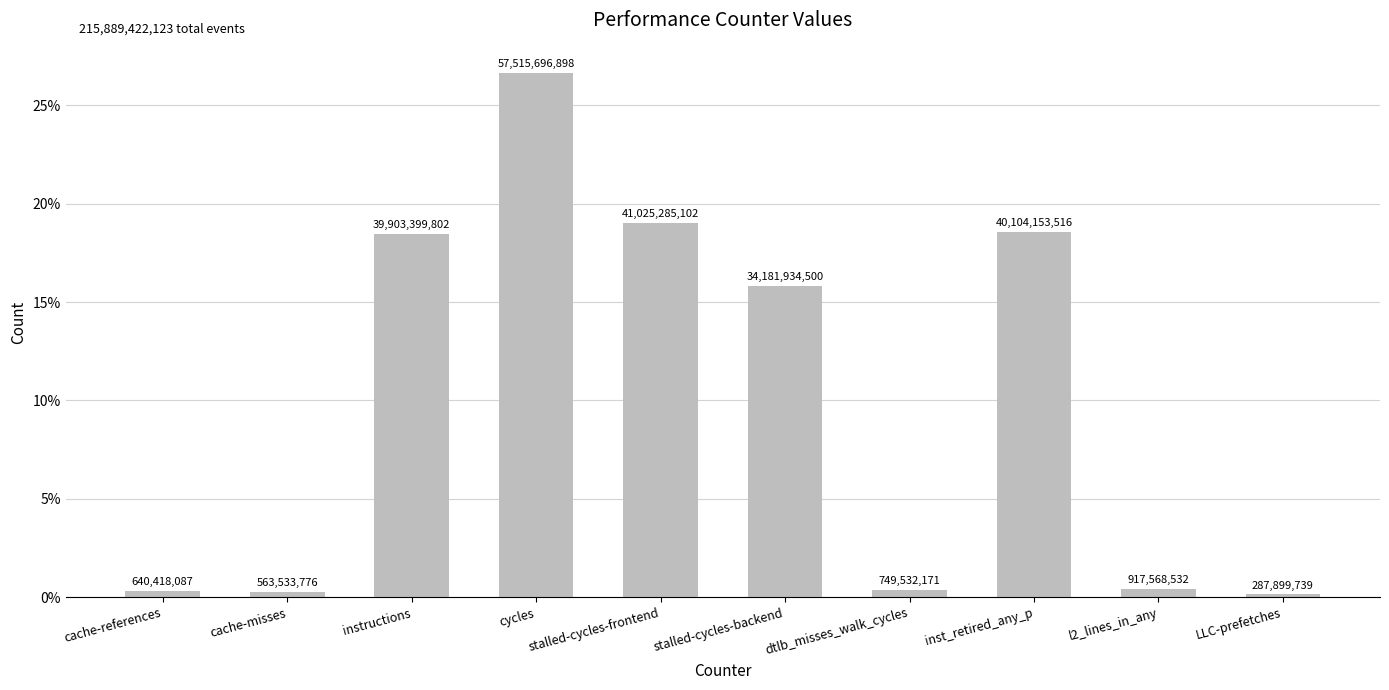

What is the average value?

0.1